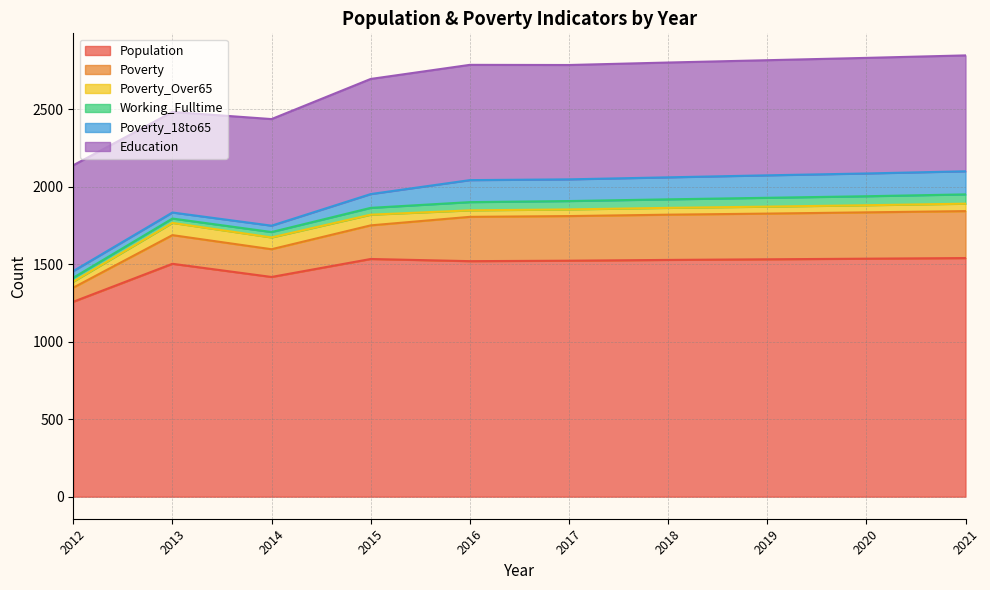

How many interior local valleys does the Population series have?

2